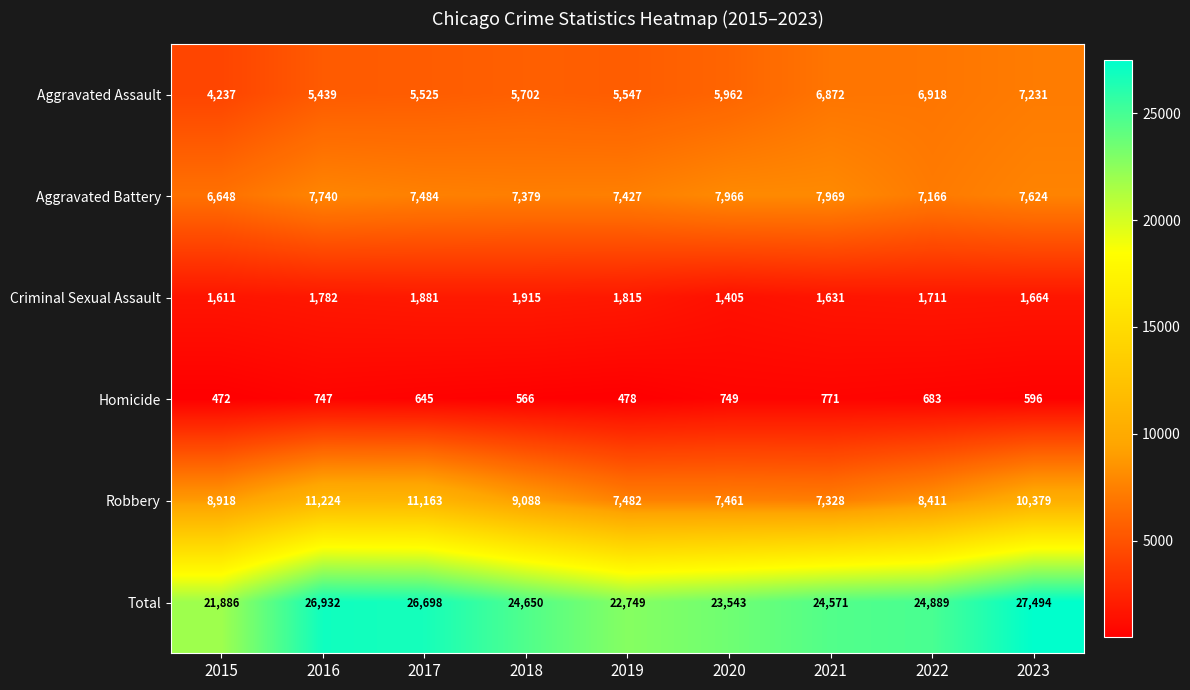

What is the greatest value displayed?

27494